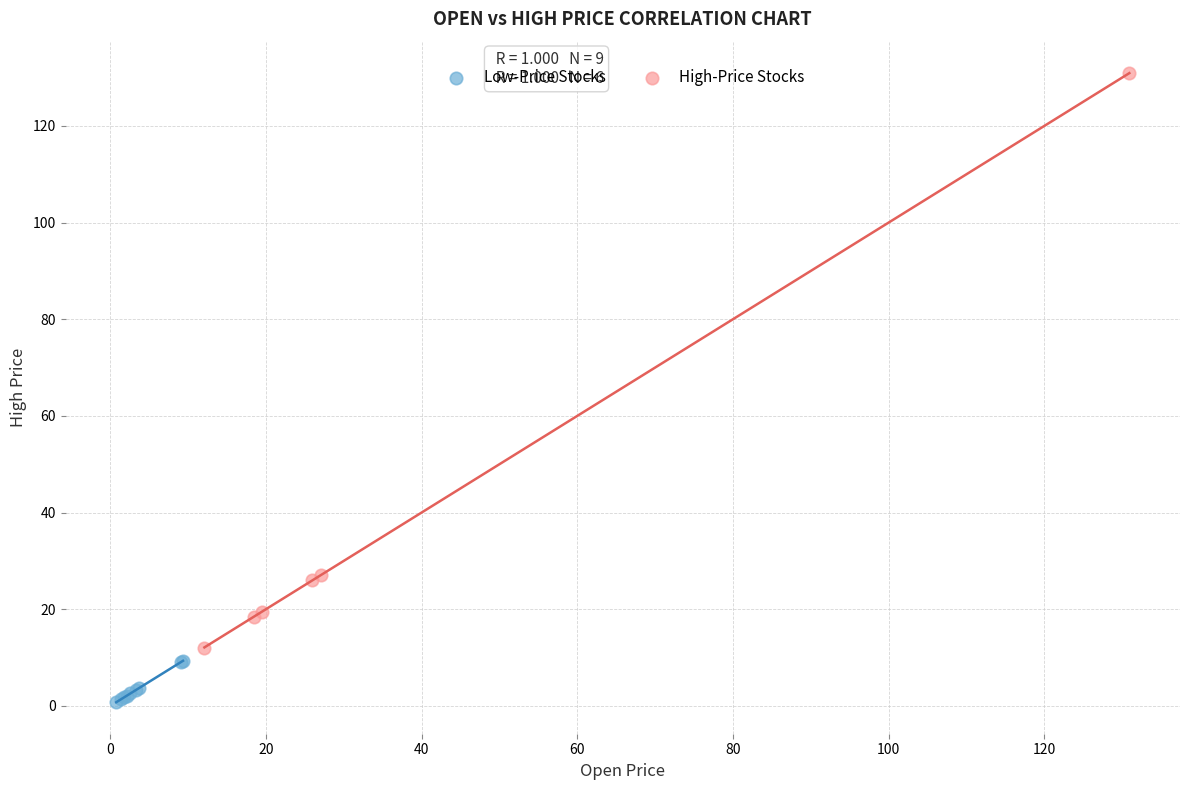

Which series contains the lowest Y value?

Low-Price Stocks